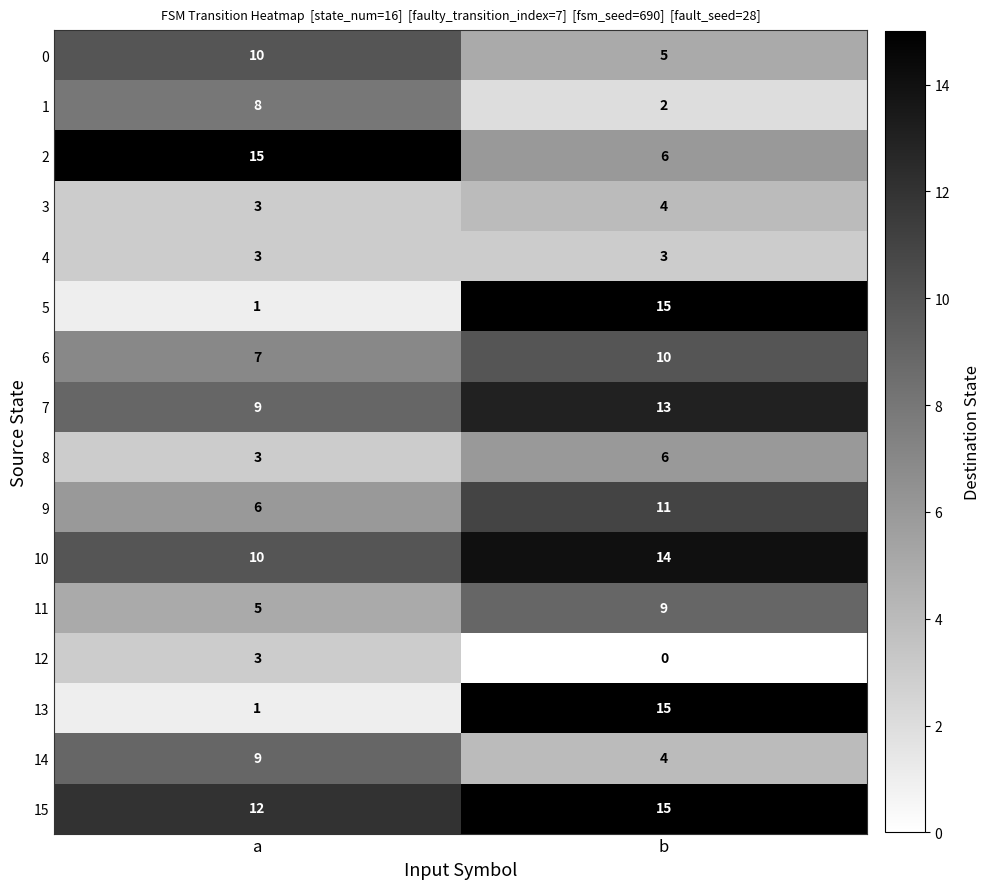

How many categories are shown in the chart?

2